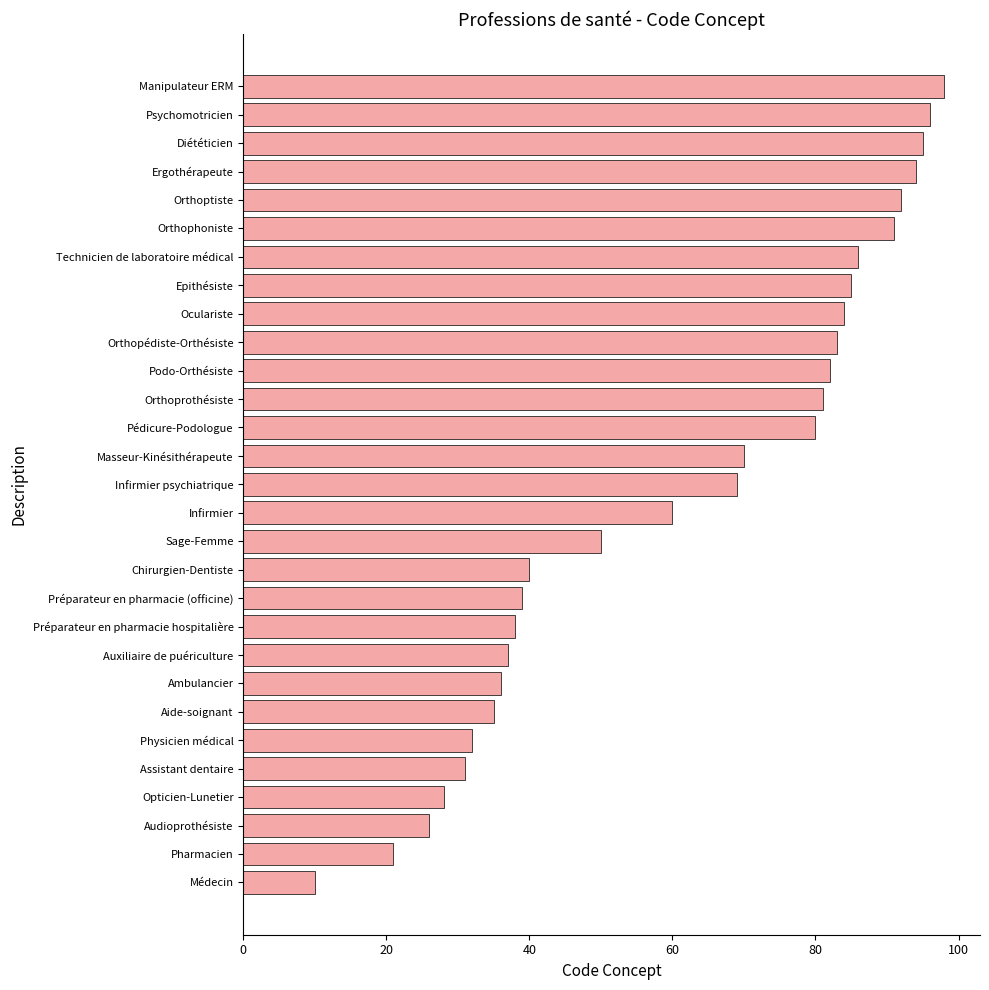

What is the approximate value at Aide-soignant, to the nearest 5?

35